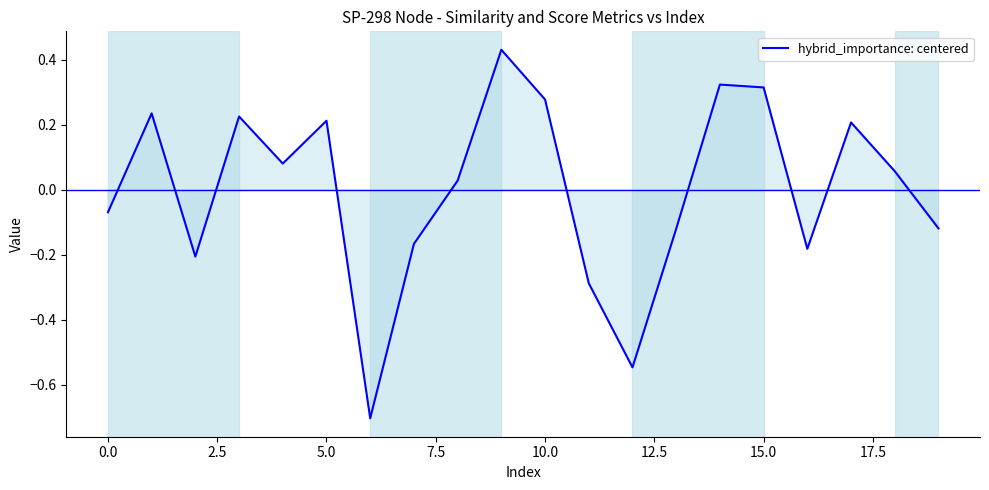

What is the difference between the maximum and minimum values?

1.1